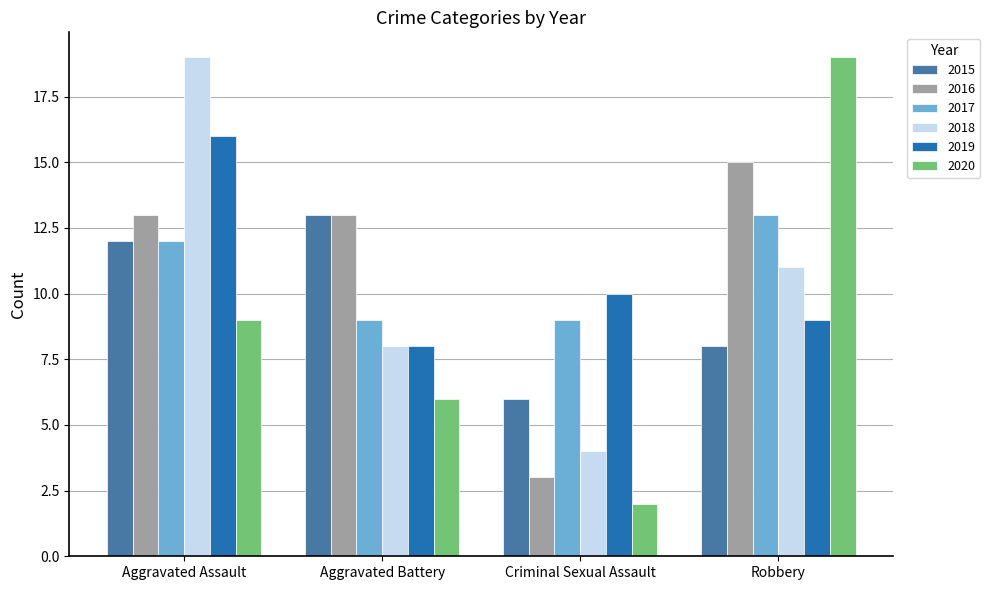

What are all the series names shown in the legend?

2015, 2016, 2017, 2018, 2019, 2020